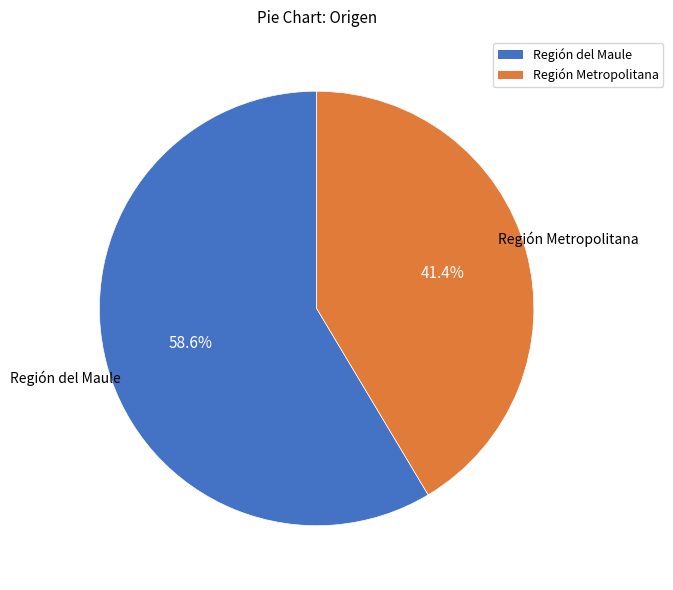

Combined, what portion of the pie is Región Metropolitana and Región del Maule?

100.0%